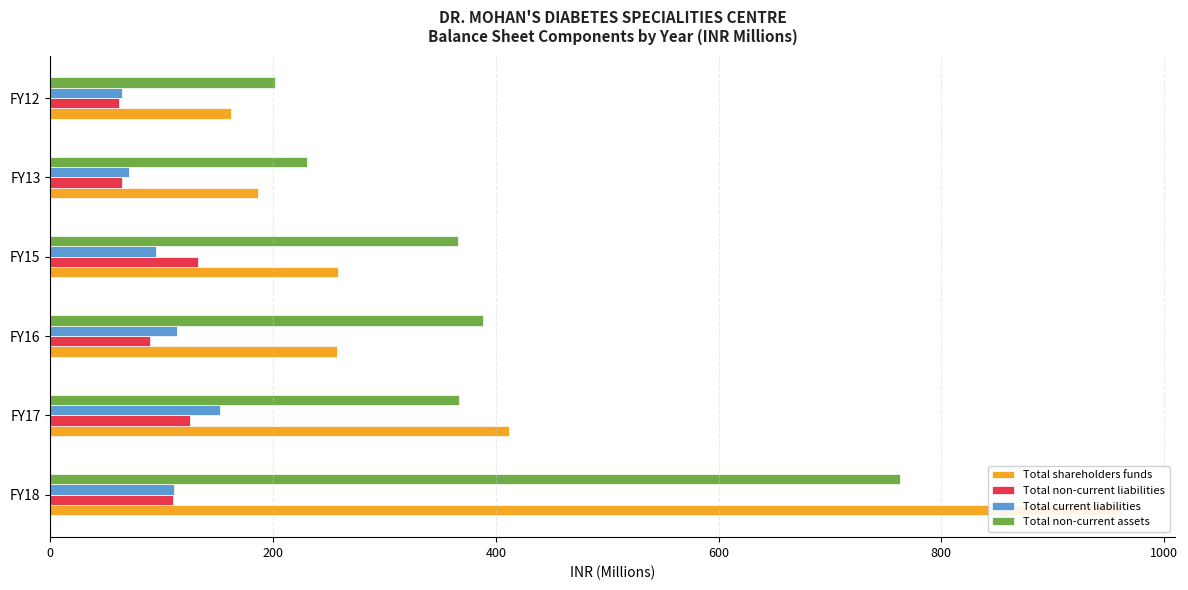

Which series has the largest total across all categories?

Total non-current assets